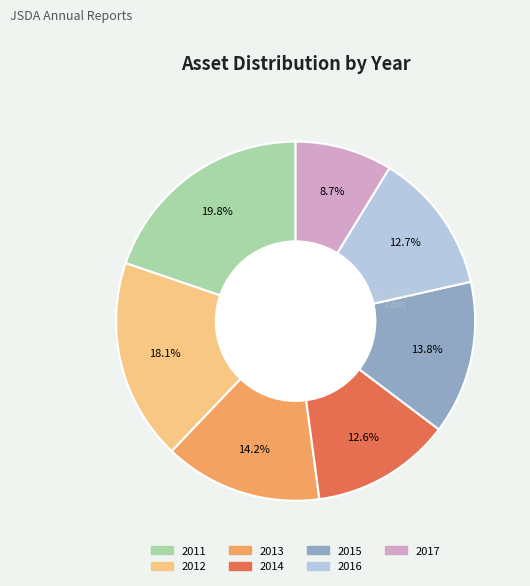

True or false: 2015 accounts for 5% of the total.

False